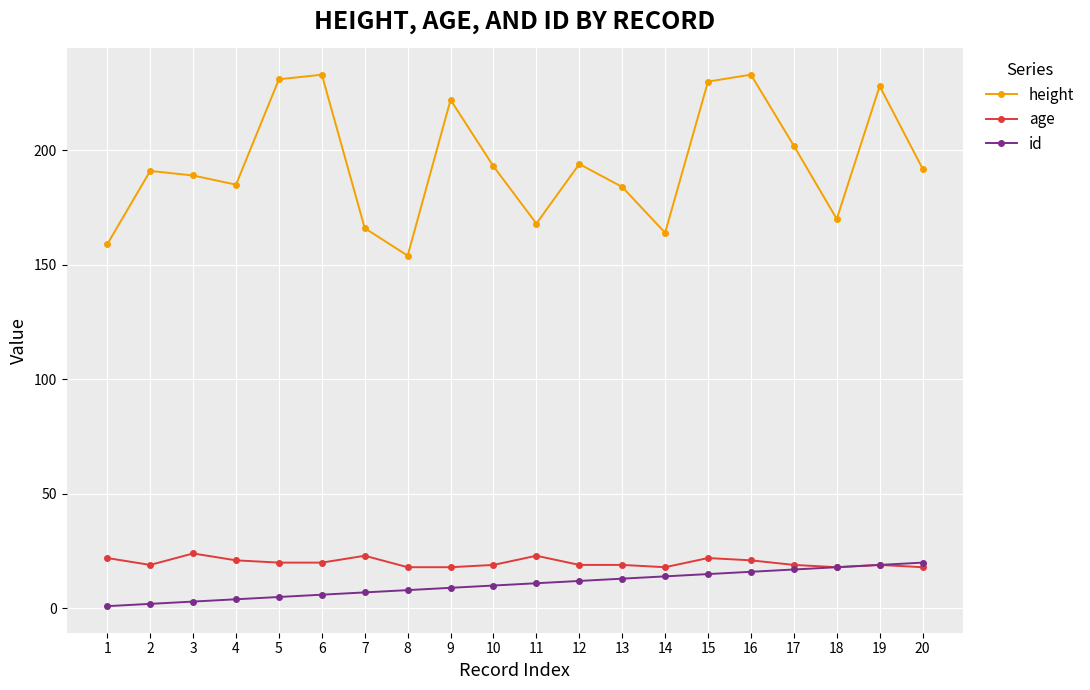

True or false: age has more than 1 interior local peaks.

True